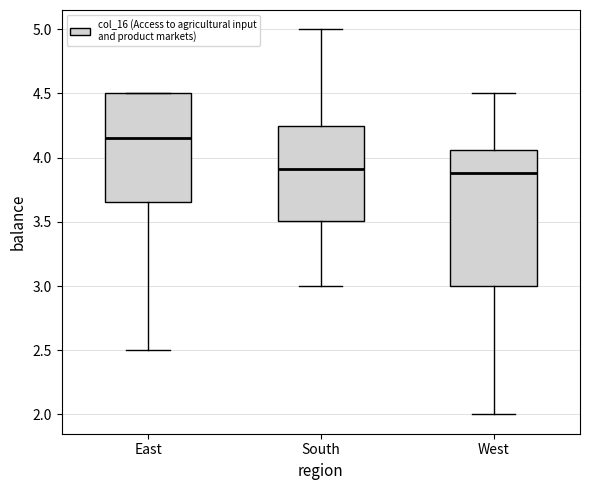

Reading left to right, transcribe this box plot: for each box, give where its median line is, the range the box spans, and where its two whiskers end, as read against the y-axis. The values are not printed on the chart, so give them approximately, as read against the axis.

East: median 4.15, box 3.65 to 4.50, whiskers 2.50 to 4.50
South: median 3.90, box 3.50 to 4.25, whiskers 3.00 to 5.00
West: median 3.90, box 3.00 to 4.05, whiskers 2.00 to 4.50